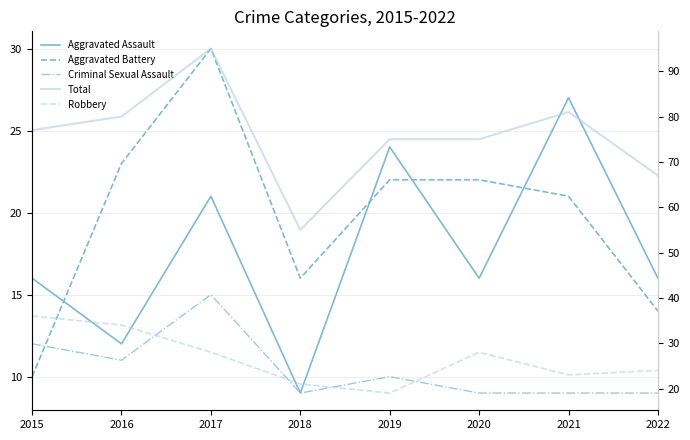

Which series has the largest total across all categories?

Total